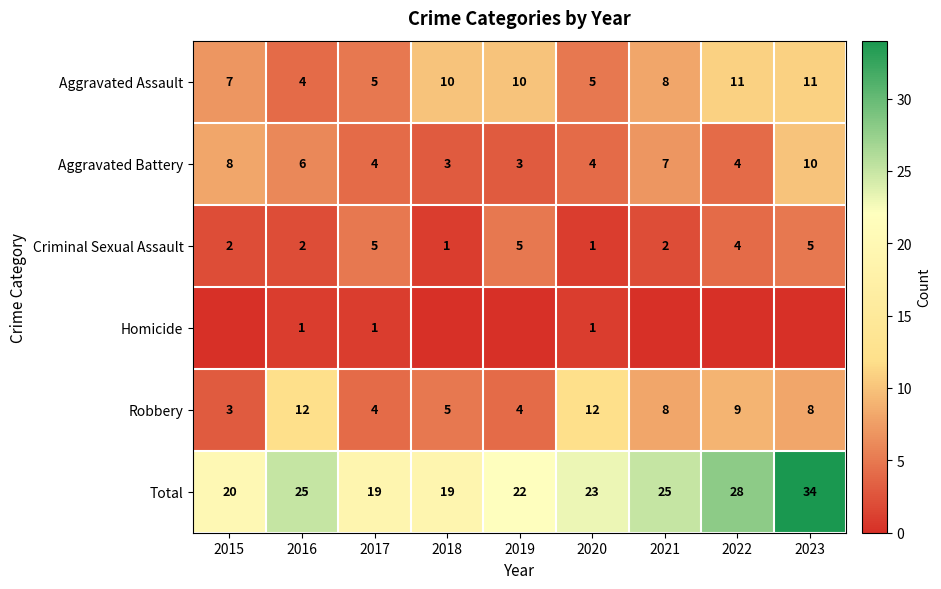

The Aggravated Battery series shows 3 at 2019. True or false?

True